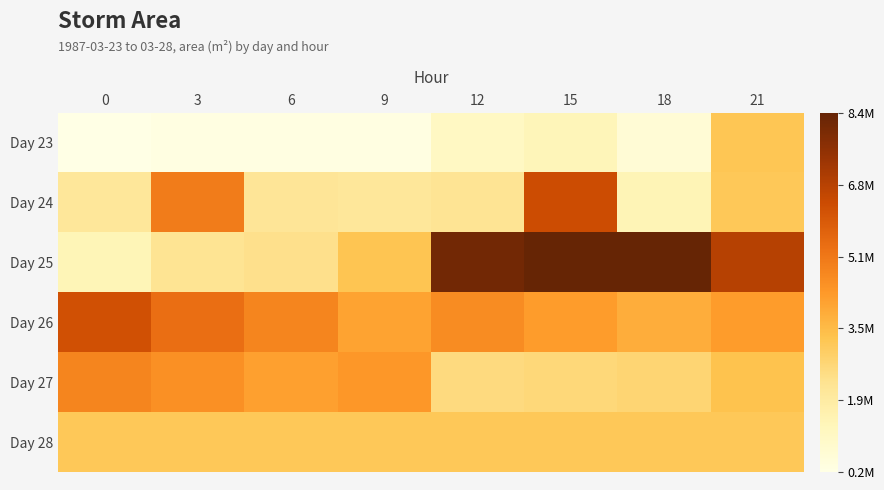

Reading right to left, extract all data points from this chart.

Day 23: 21=3206875	18=619375	15=1308750	12=1061250	9=335625	6=321250	3=338125	0=222500
Day 24: 21=3152500	18=1385000	15=6331250	12=2174375	9=2058750	6=2131250	3=5030000	0=2065625
Day 25: 21=6775000	18=8384375	15=8355625	12=8103125	9=3227500	6=2332500	3=2223750	0=1355000
Day 26: 21=4221875	18=3820000	15=4233750	12=4620625	9=4068750	6=4810000	3=5380000	0=6215625
Day 27: 21=3285625	18=2720000	15=2633750	12=2530000	9=4348125	6=4130625	3=4513125	0=4793125
Day 28: 21=3152500	18=3152500	15=3152500	12=3152500	9=3152500	6=3152500	3=3152500	0=3152500